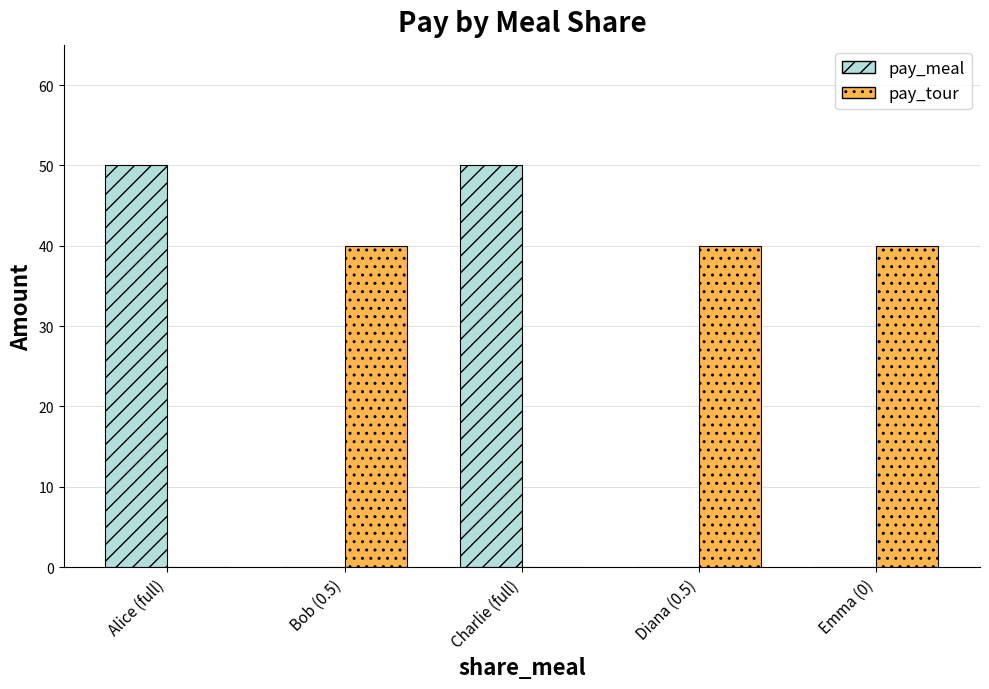

How many groups of bars are there?

5